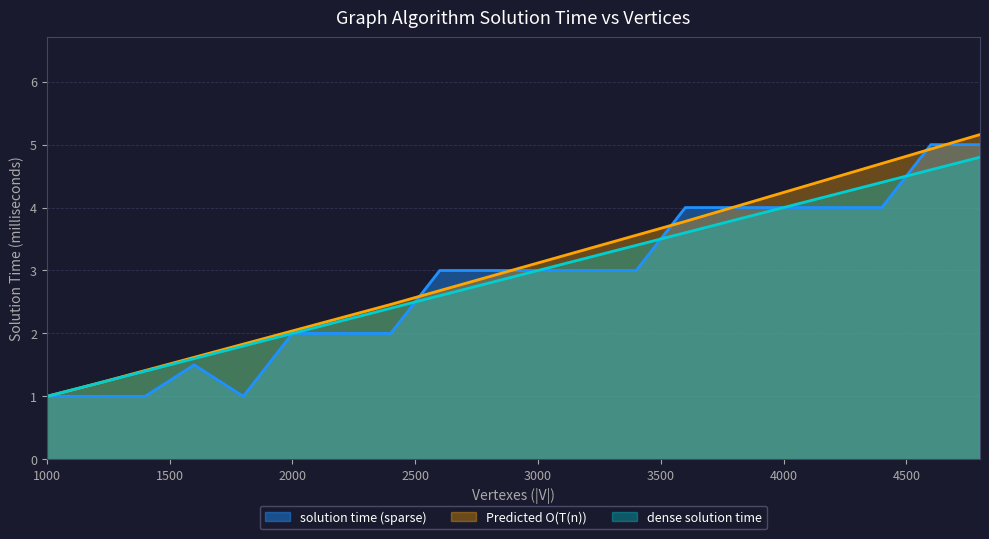

How many values in the Predicted O(T(n)) series are below 3?

10